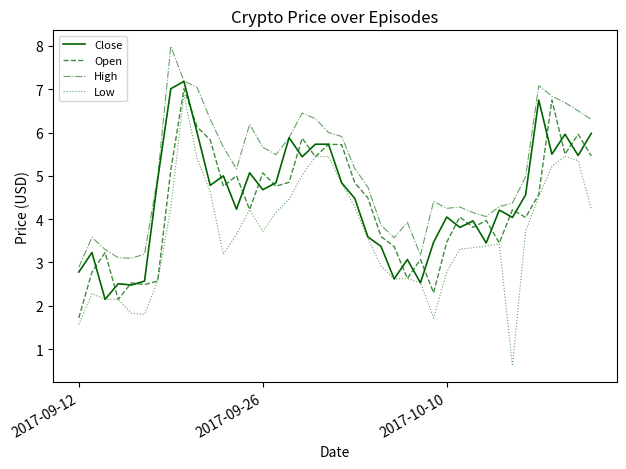

True or false: High and Low intersect in this chart.

False